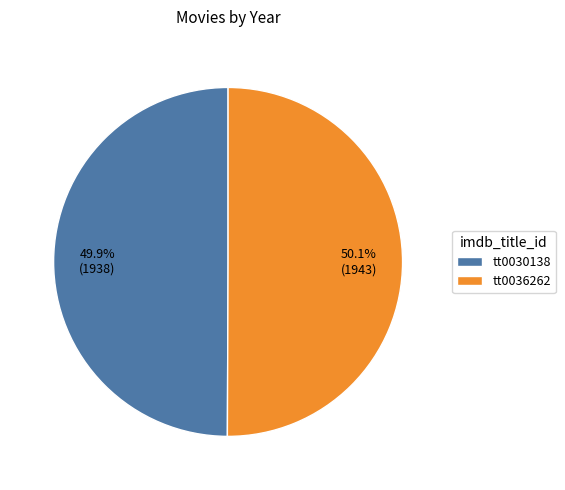

Approximately how many times larger is the value at tt0030138 compared to tt0036262?

1.0